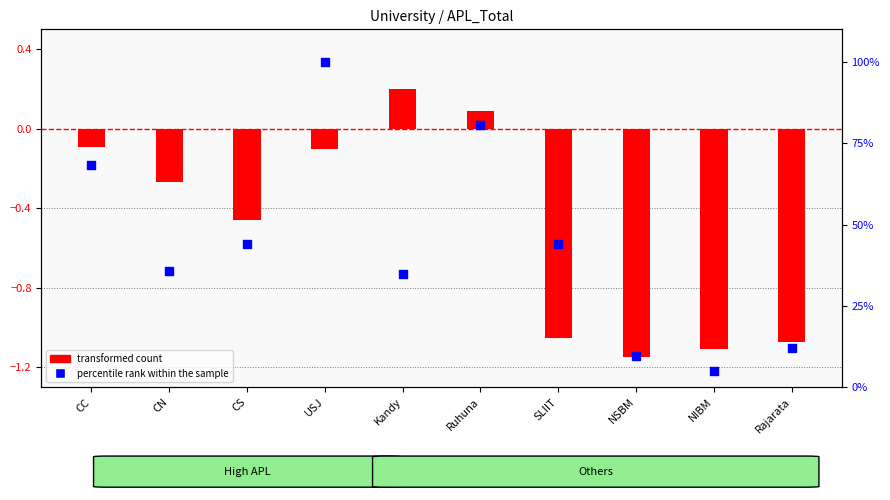

Is the value of transformed count at SLIIT greater than the value of percentile rank within the sample at CS?

No